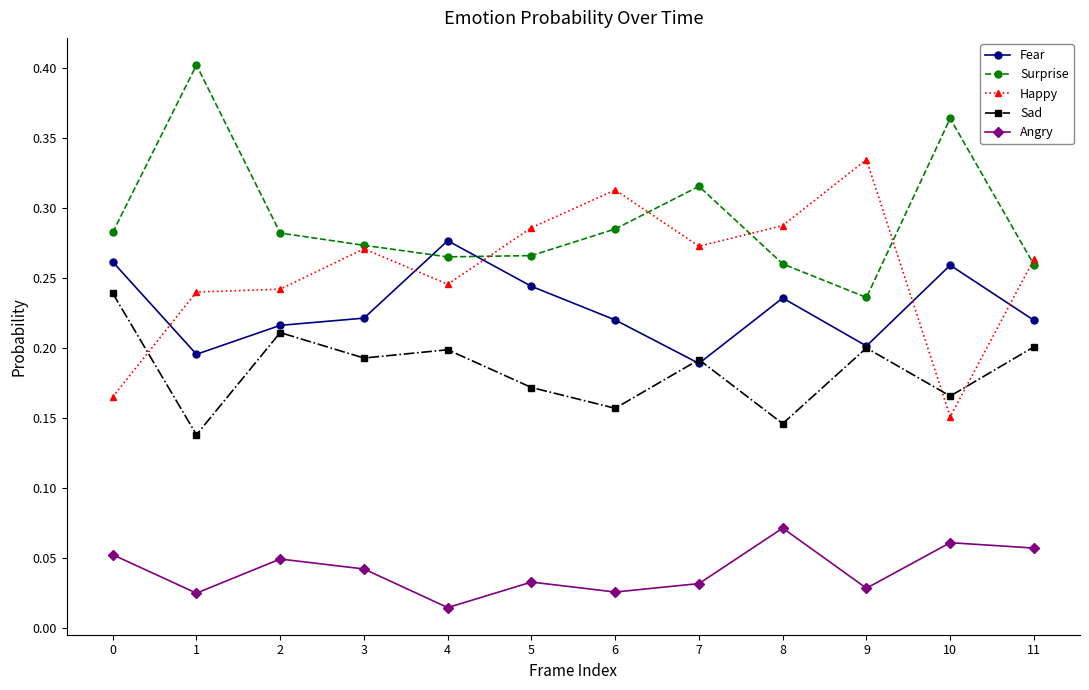

The value of Fear at 2 is 0.4. True or false?

False